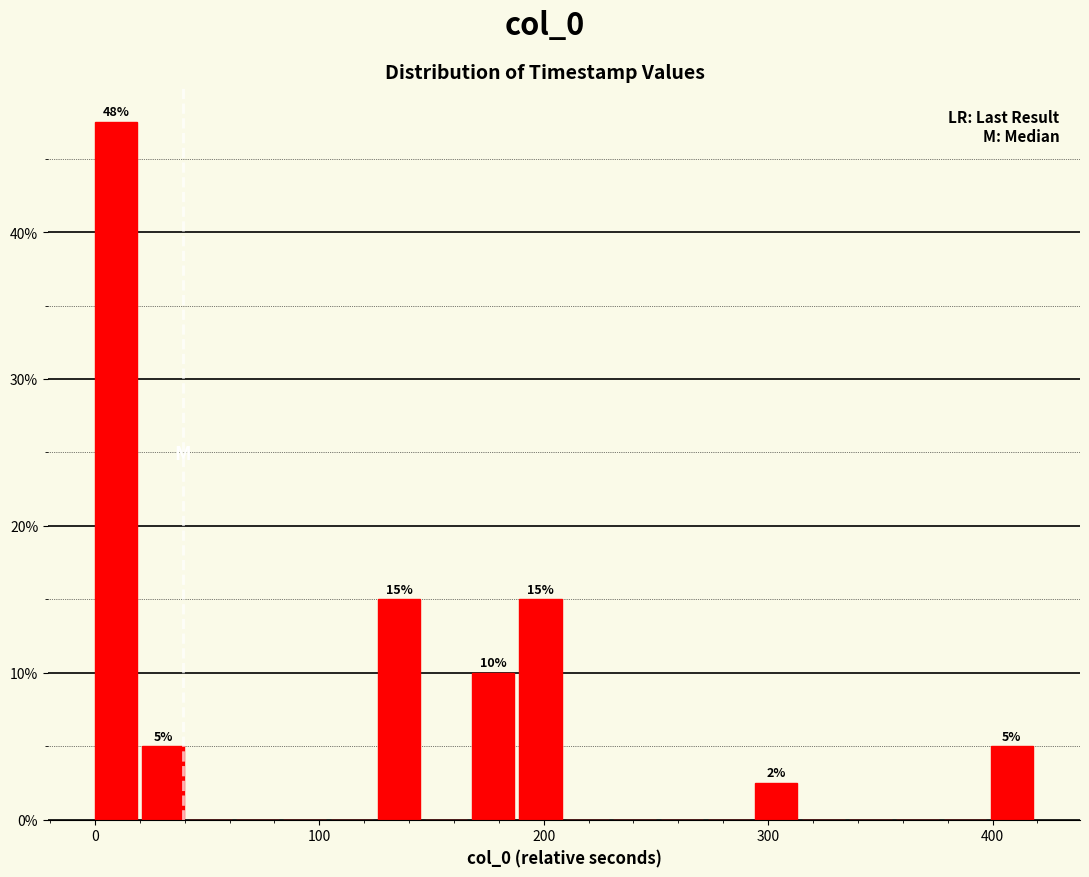

Read against the x-axis, roughly where is the centre of the tallest bar?

10